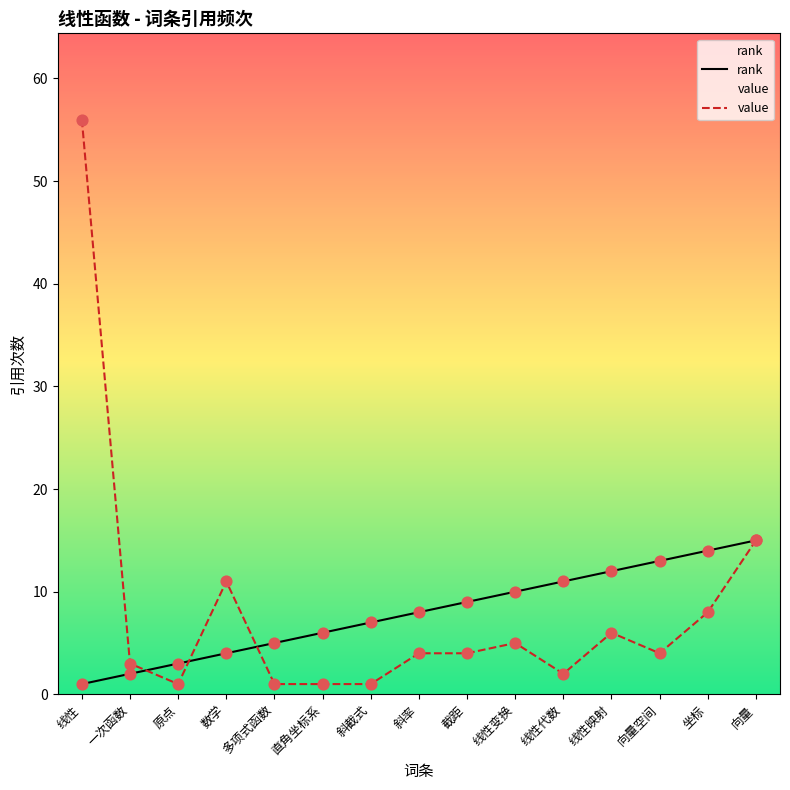

Which series has the largest total across all categories?

value